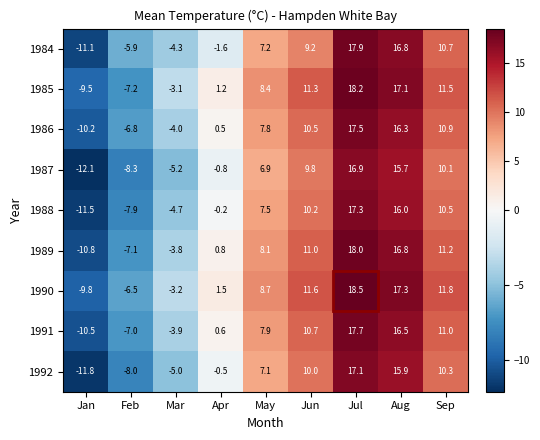

What is the maximum value for 1990?

18.5